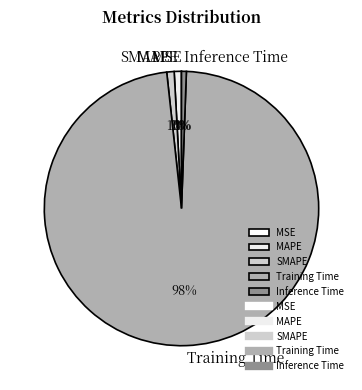

Which category has the biggest portion of the pie?

Training Time